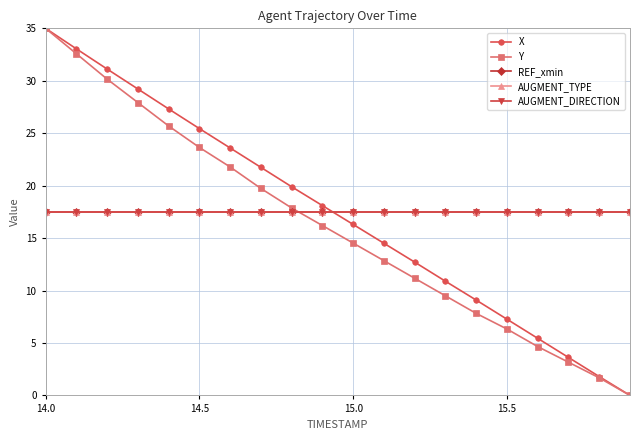

Is this an area chart (filled region under the line)?

No